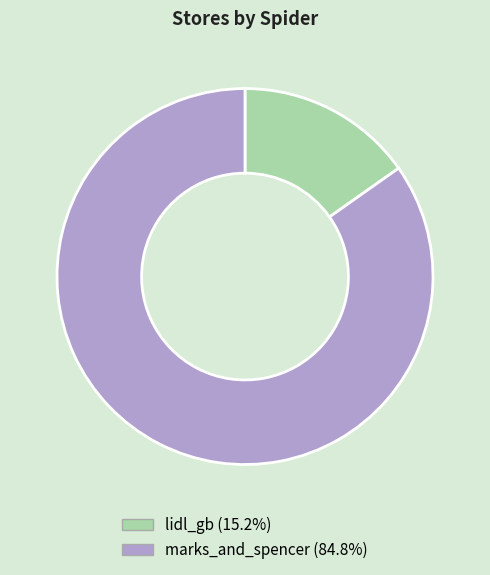

What is the largest slice in the pie chart?

marks_and_spencer